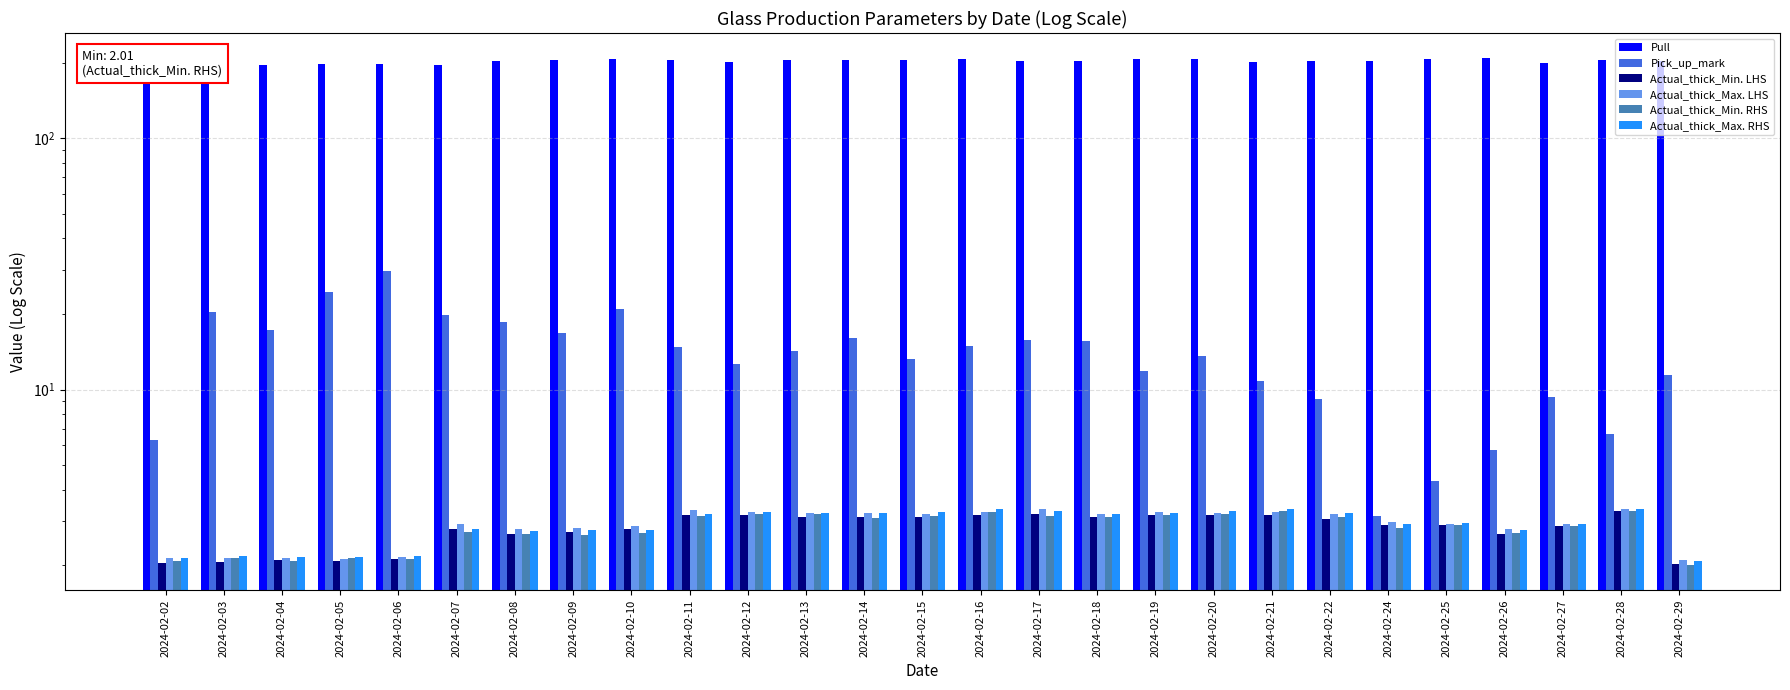

Rank the categories by Actual_thick_Max. LHS value from highest to lowest.

2024-02-17, 2024-02-28, 2024-02-11, 2024-02-19, 2024-02-21, 2024-02-12, 2024-02-16, 2024-02-13, 2024-02-14, 2024-02-20, 2024-02-18, 2024-02-22, 2024-02-15, 2024-02-24, 2024-02-25, 2024-02-07, 2024-02-27, 2024-02-10, 2024-02-09, 2024-02-26, 2024-02-08, 2024-02-06, 2024-02-02, 2024-02-04, 2024-02-03, 2024-02-05, 2024-02-29